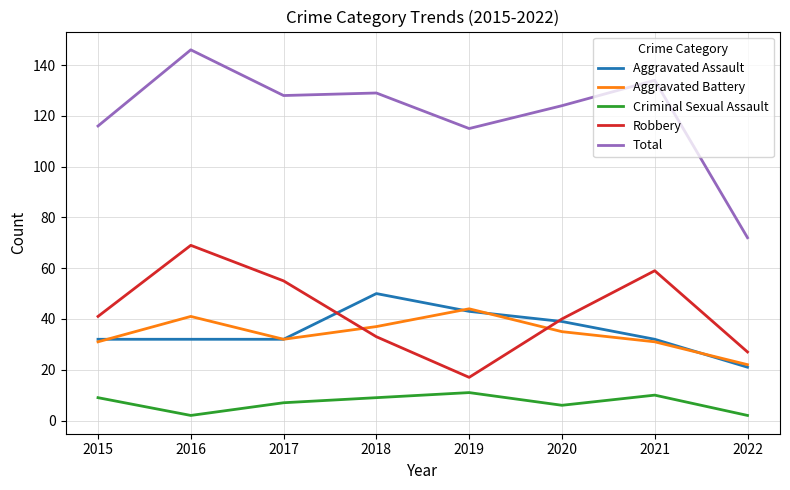

True or false: Criminal Sexual Assault and Total intersect in this chart.

False